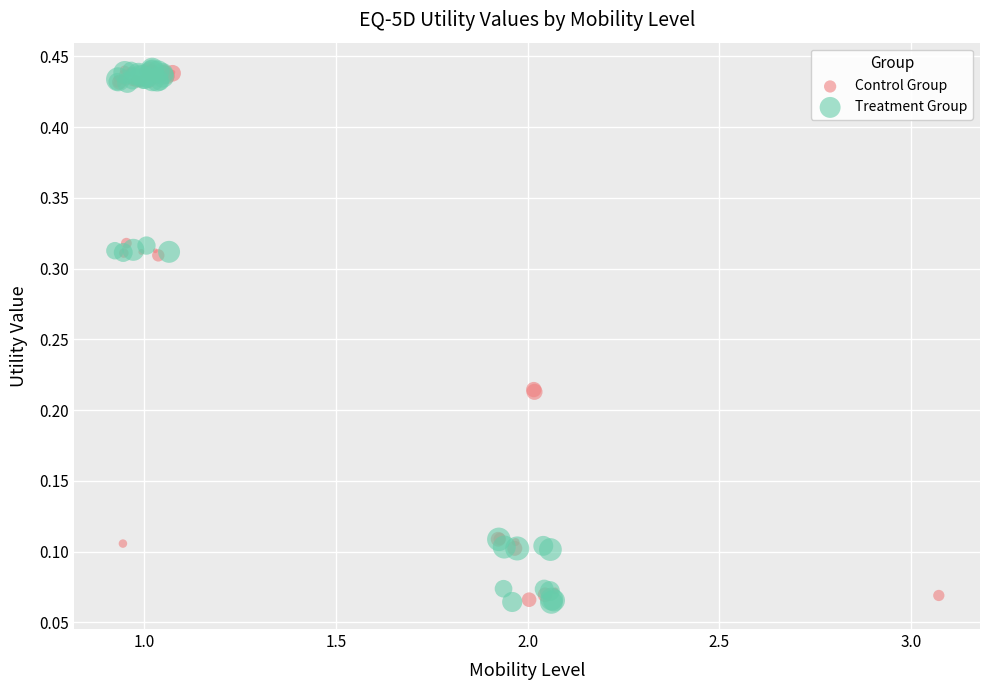

What are all the series names shown in the legend?

Control Group, Treatment Group